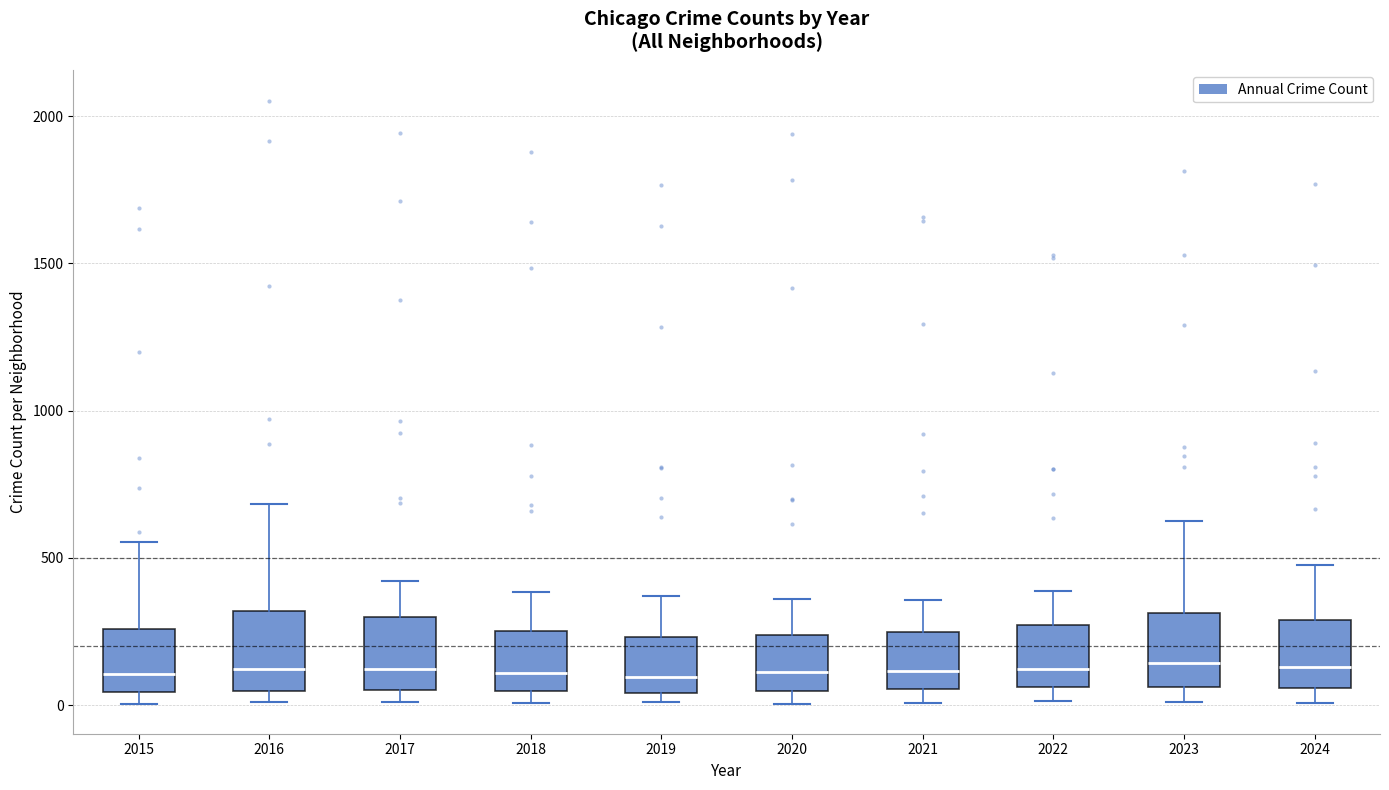

Reading left to right, transcribe this box plot: for each box, give where its median line is, the range the box spans, and where its two whiskers end, as read against the y-axis. The values are not printed on the chart, so give them approximately, as read against the axis.

2015: median 100, box 50 to 250, whiskers 0 to 550
2016: median 100, box 50 to 300, whiskers 0 to 700
2017: median 100, box 50 to 300, whiskers 0 to 400
2018: median 100, box 50 to 250, whiskers 0 to 400
2019: median 100, box 50 to 250, whiskers 0 to 350
2020: median 100, box 50 to 250, whiskers 0 to 350
2021: median 100, box 50 to 250, whiskers 0 to 350
2022: median 100, box 50 to 250, whiskers 0 to 400
2023: median 150, box 50 to 300, whiskers 0 to 650
2024: median 150, box 50 to 300, whiskers 0 to 500